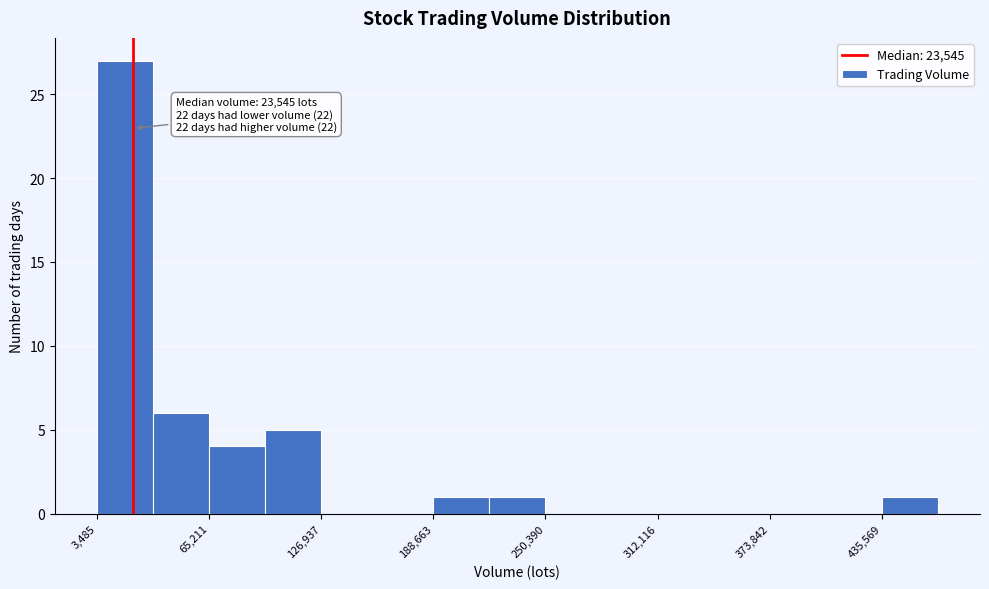

Read against the x-axis, roughly where is the centre of the tallest bar?

20000